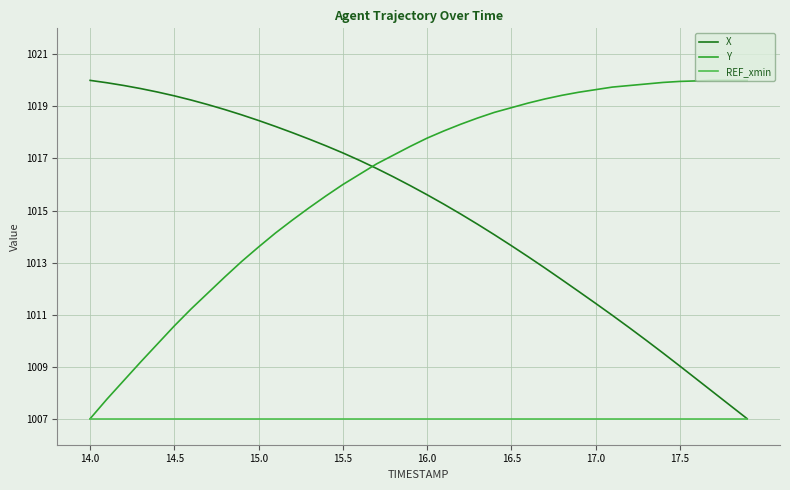

True or false: Y and X intersect in this chart.

True